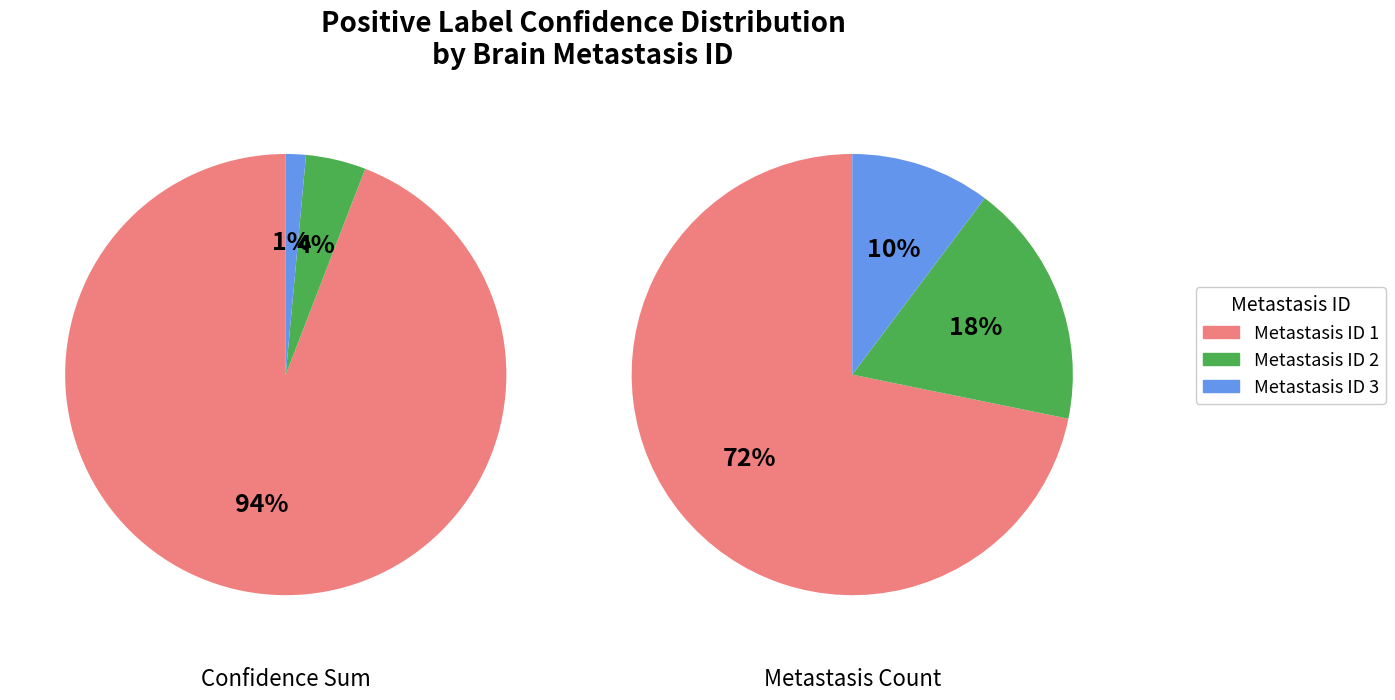

How many slices are in this pie chart?

3